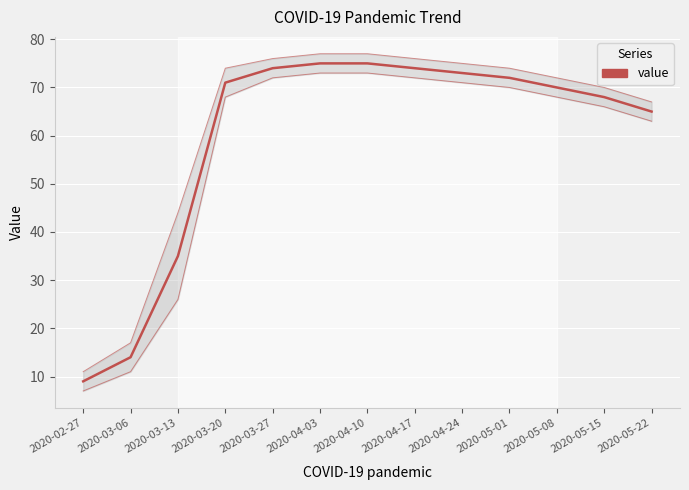

What is the label of the 1st point from the left?

2020-02-27